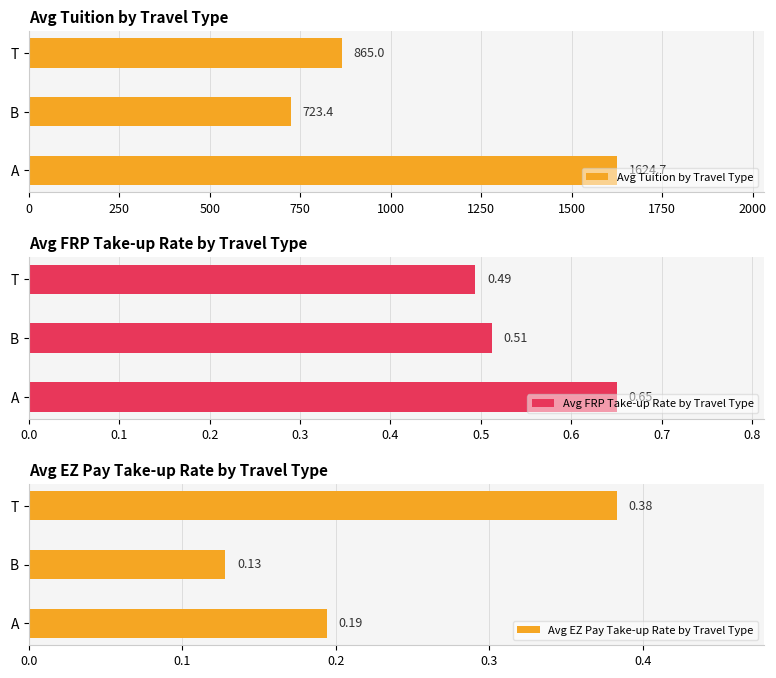

Rank the series by their maximum value, from highest to lowest.

Avg Tuition by Travel Type, Avg FRP Take-up Rate by Travel Type, Avg EZ Pay Take-up Rate by Travel Type